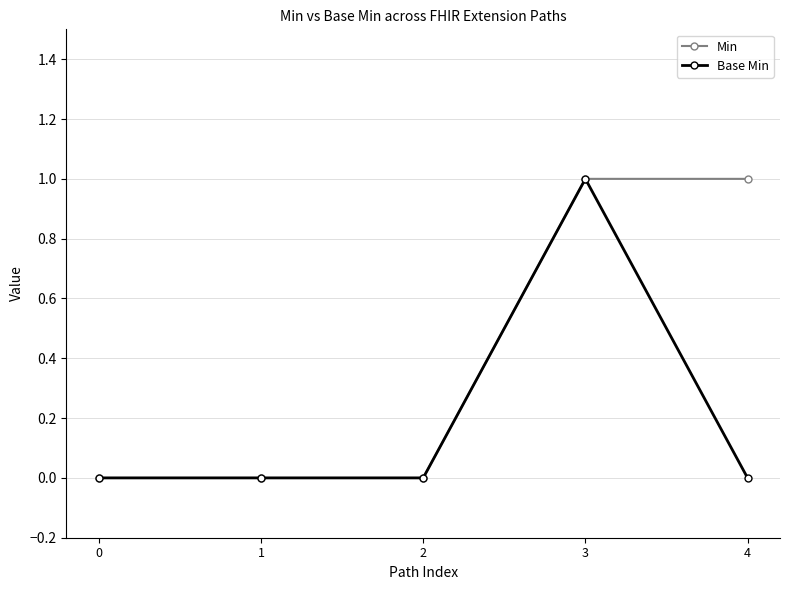

What is the value of the Base Min point at the 4th from the left?

1